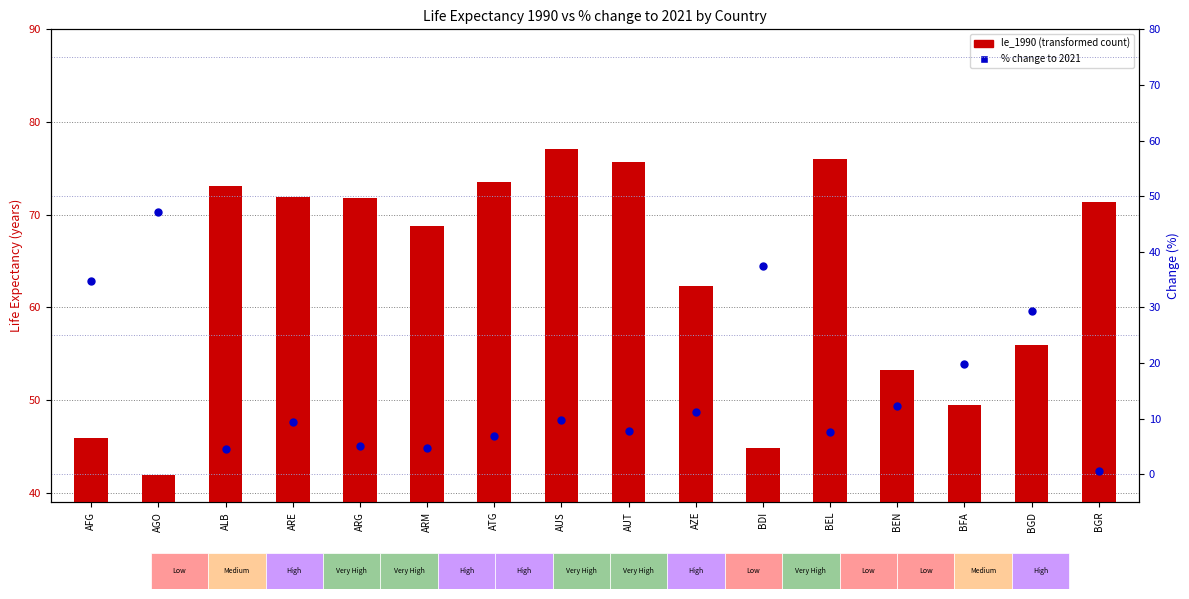

Which series has the largest total across all categories?

le_1990 (base)